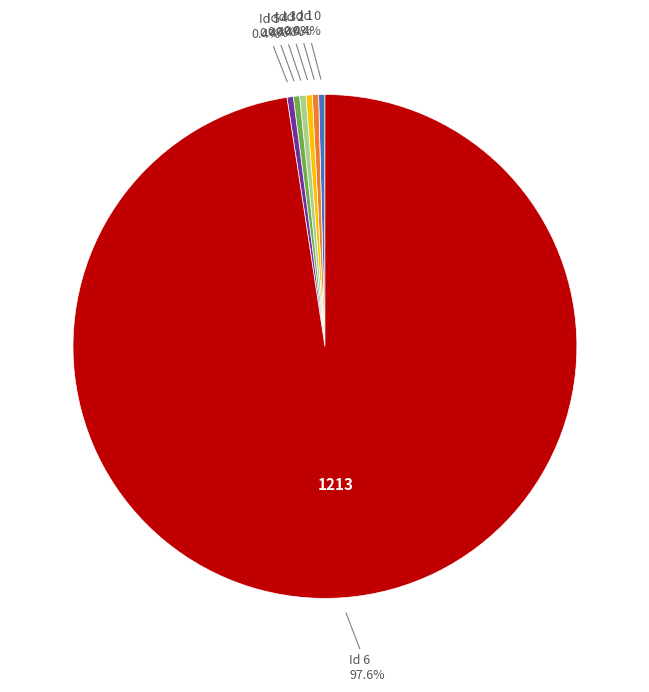

Does any single category account for the majority?

Yes